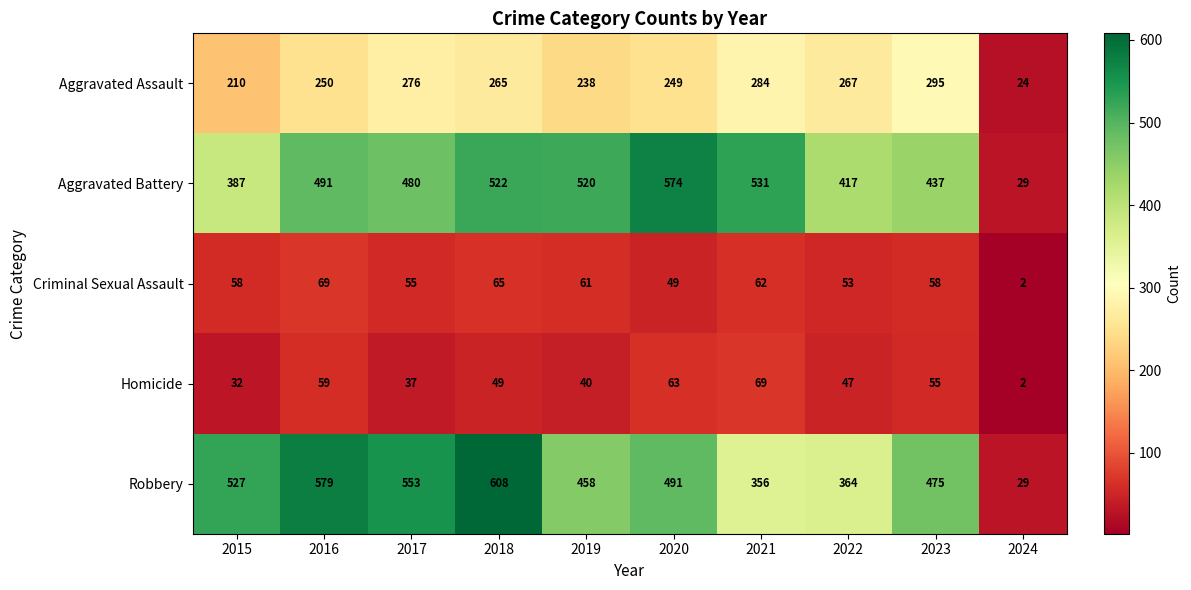

What is the greatest value displayed?

608